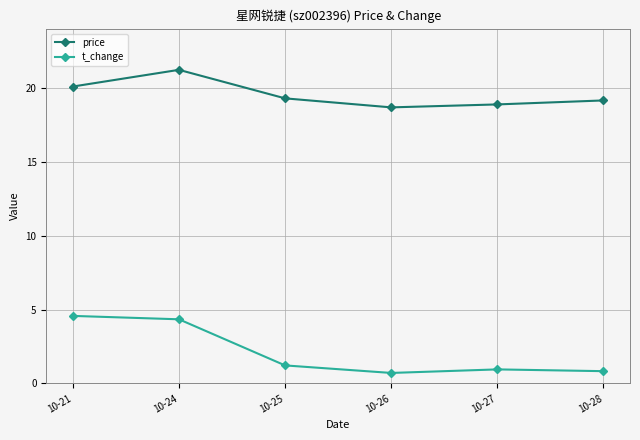

What is the difference between the second highest and minimum values in the t_change series?

3.6